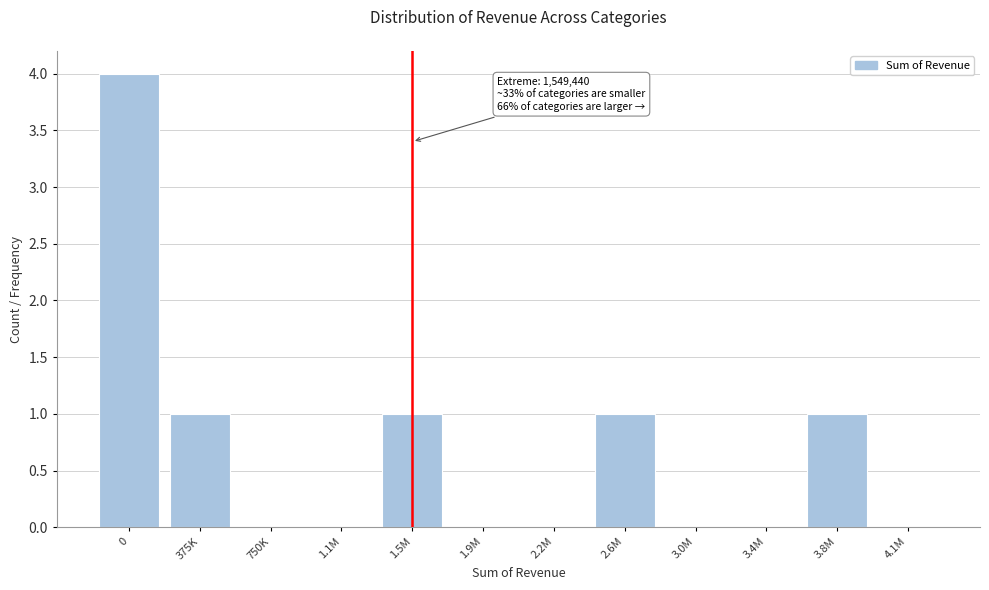

Reading left to right, extract all data points from this chart.

0=4	375K=1	750K=0	1.1M=0	1.5M=1	1.9M=0	2.2M=0	2.6M=1	3.0M=0	3.4M=0	3.8M=1	4.1M=0